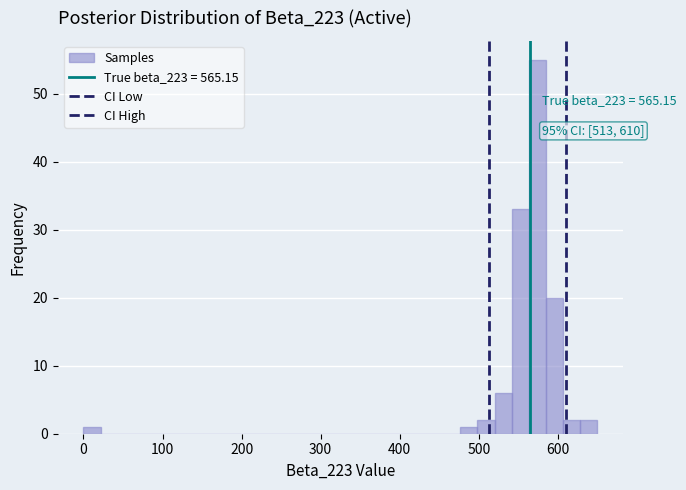

Read against the x-axis, roughly where is the centre of the tallest bar?

570